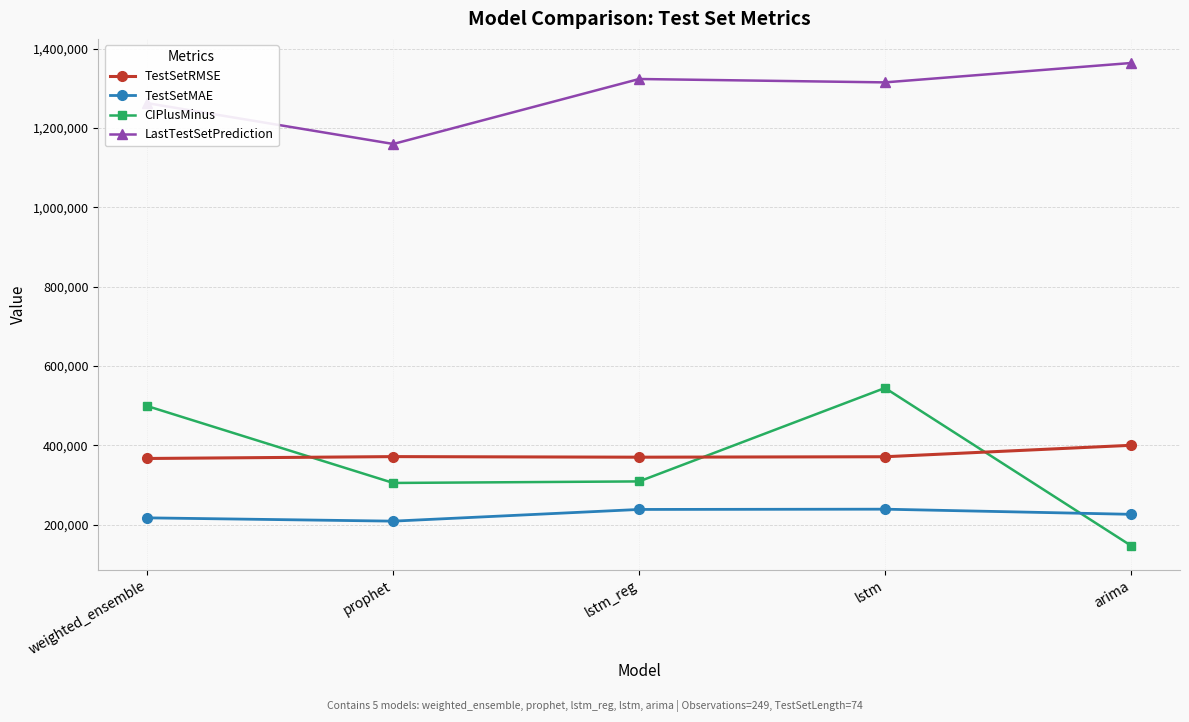

What is the spread (max minus min) of values at arima?

1216193.0